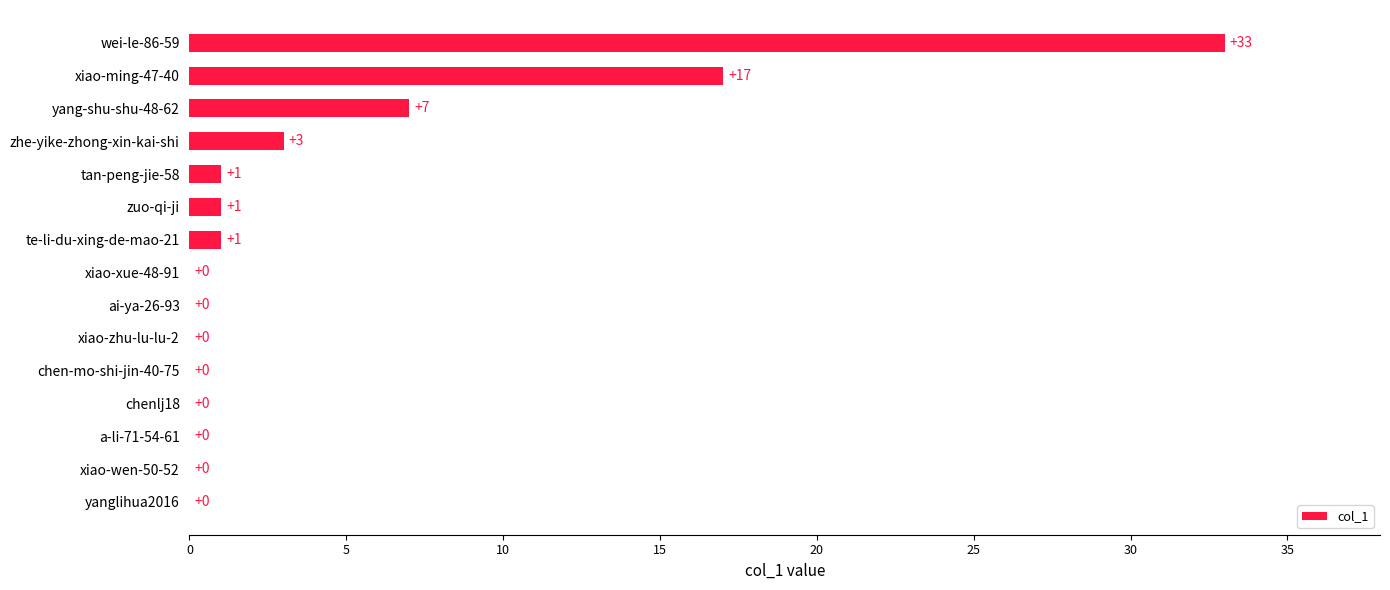

The chart shows a value of 53 at wei-le-86-59. True or false?

False